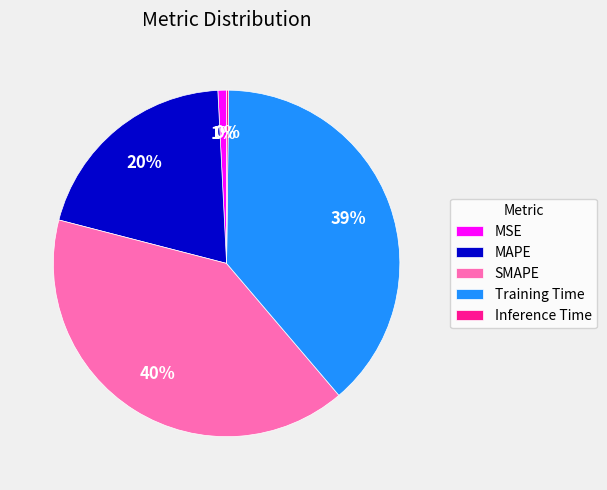

Which has a higher value, MSE or MAPE?

MAPE